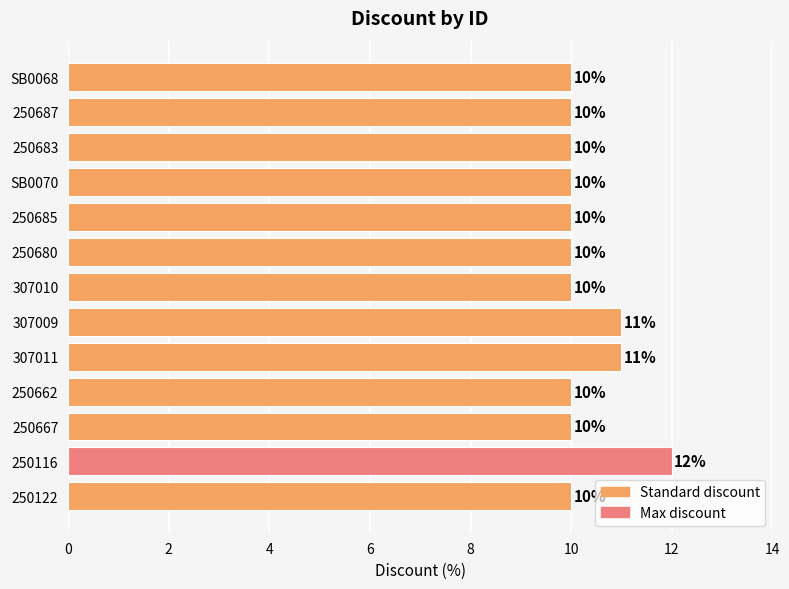

What is the maximum value shown in the chart?

12